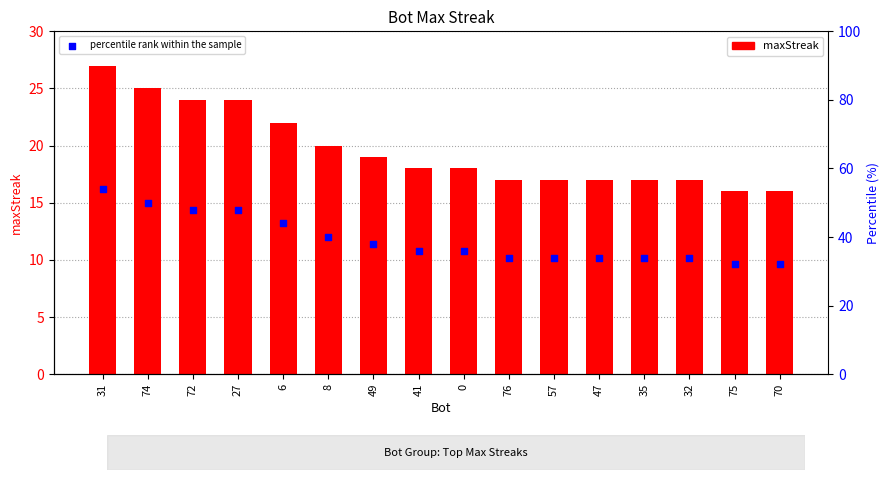

At how many categories does at least one series exceed 44?

4